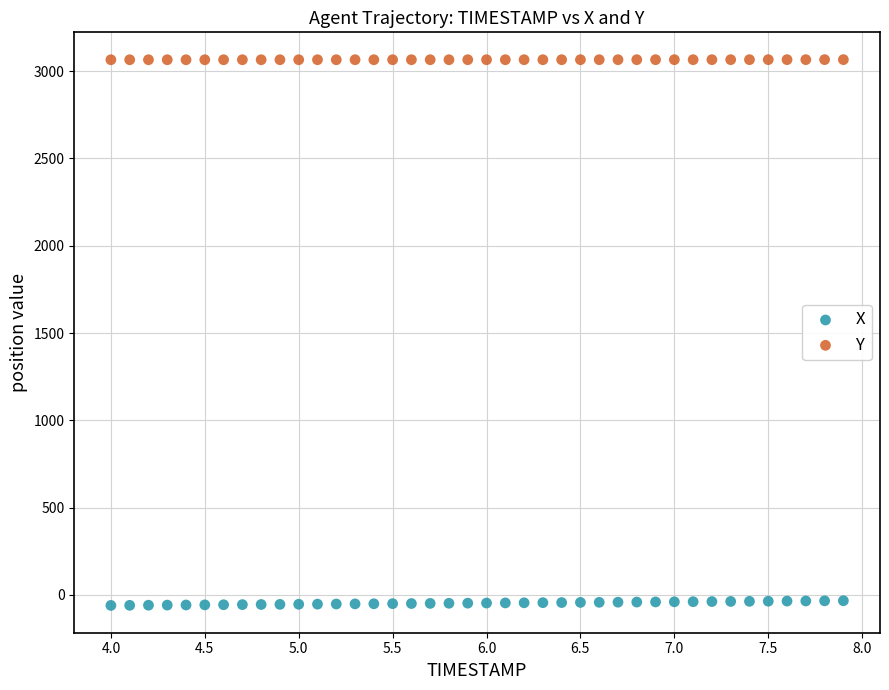

What are all the series names shown in the legend?

X, Y